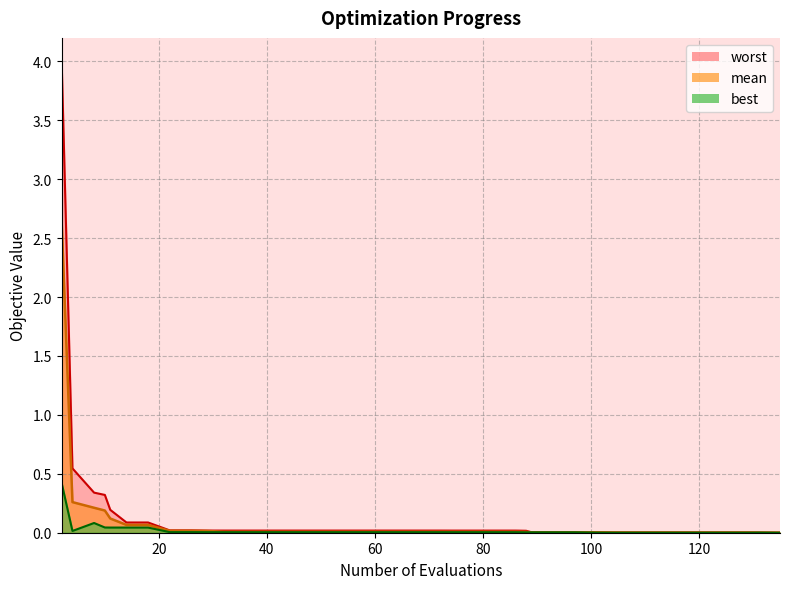

Rank the categories by worst value from lowest to highest.

135, 131, 104, 106, 110, 114, 118, 122, 126, 130, 89, 93, 97, 101, 88, 74, 78, 82, 86, 32, 36, 40, 44, 48, 52, 56, 60, 64, 68, 72, 29, 22, 26, 14, 18, 11, 10, 8, 4, 2